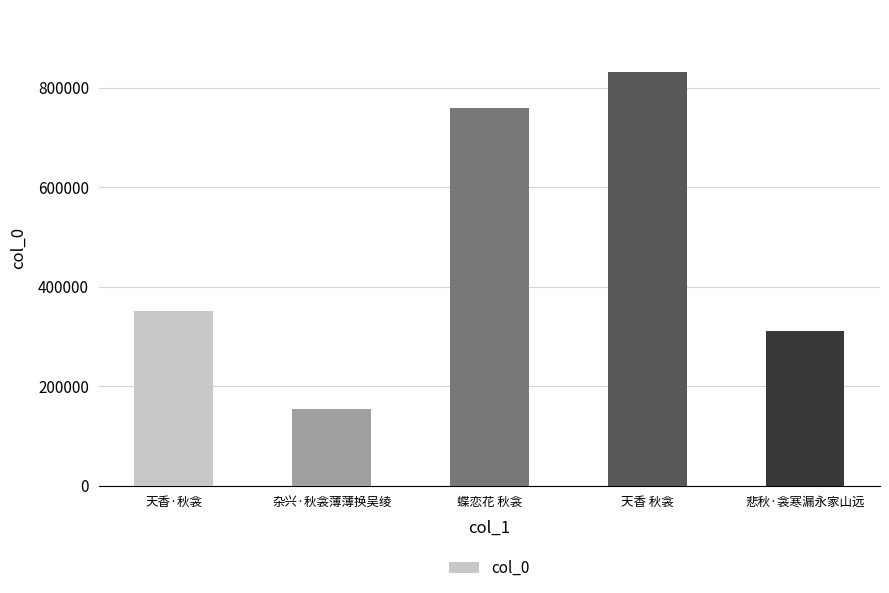

Does the chart contain stacked bars?

No